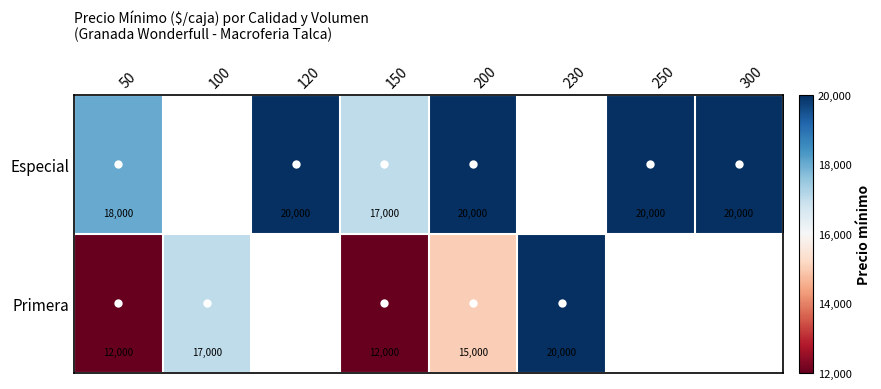

True or false: Especial has a value of 10779.6 at 200.

False